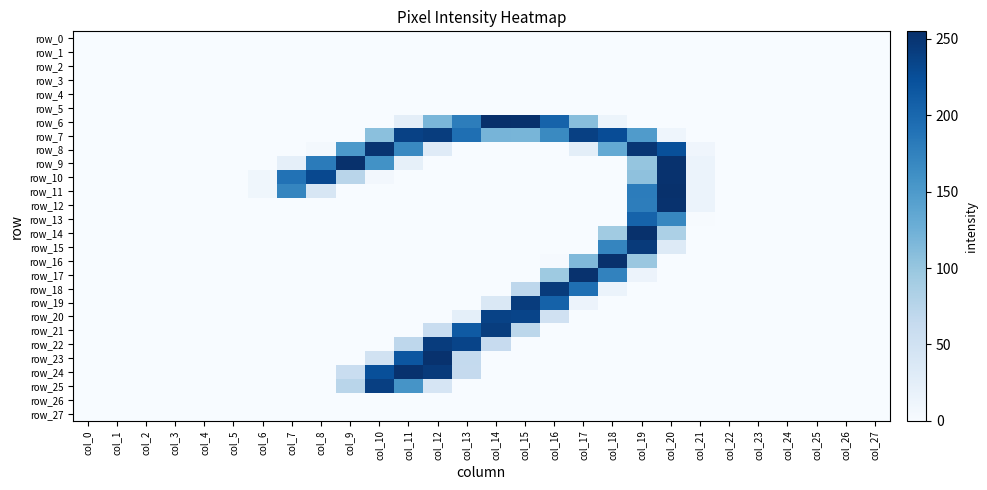

Reading right to left, extract all data points from this chart.

row_0: col_27=0	col_26=0	col_25=0	col_24=0	col_23=0	col_22=0	col_21=0	col_20=0	col_19=0	col_18=0	col_17=0	col_16=0	col_15=0	col_14=0	col_13=0	col_12=0	col_11=0	col_10=0	col_9=0	col_8=0	col_7=0	col_6=0	col_5=0	col_4=0	col_3=0	col_2=0	col_1=0	col_0=0
row_1: col_27=0	col_26=0	col_25=0	col_24=0	col_23=0	col_22=0	col_21=0	col_20=0	col_19=0	col_18=0	col_17=0	col_16=0	col_15=0	col_14=0	col_13=0	col_12=0	col_11=0	col_10=0	col_9=0	col_8=0	col_7=0	col_6=0	col_5=0	col_4=0	col_3=0	col_2=0	col_1=0	col_0=0
row_2: col_27=0	col_26=0	col_25=0	col_24=0	col_23=0	col_22=0	col_21=0	col_20=0	col_19=0	col_18=0	col_17=0	col_16=0	col_15=0	col_14=0	col_13=0	col_12=0	col_11=0	col_10=0	col_9=0	col_8=0	col_7=0	col_6=0	col_5=0	col_4=0	col_3=0	col_2=0	col_1=0	col_0=0
row_3: col_27=0	col_26=0	col_25=0	col_24=0	col_23=0	col_22=0	col_21=0	col_20=0	col_19=0	col_18=0	col_17=0	col_16=0	col_15=0	col_14=0	col_13=0	col_12=0	col_11=0	col_10=0	col_9=0	col_8=0	col_7=0	col_6=0	col_5=0	col_4=0	col_3=0	col_2=0	col_1=0	col_0=0
row_4: col_27=0	col_26=0	col_25=0	col_24=0	col_23=0	col_22=0	col_21=0	col_20=0	col_19=0	col_18=0	col_17=0	col_16=0	col_15=0	col_14=0	col_13=0	col_12=0	col_11=0	col_10=0	col_9=0	col_8=0	col_7=0	col_6=0	col_5=0	col_4=0	col_3=0	col_2=0	col_1=0	col_0=0
row_5: col_27=0	col_26=0	col_25=0	col_24=0	col_23=0	col_22=0	col_21=0	col_20=0	col_19=0	col_18=0	col_17=0	col_16=0	col_15=0	col_14=0	col_13=0	col_12=0	col_11=0	col_10=0	col_9=0	col_8=0	col_7=0	col_6=0	col_5=0	col_4=0	col_3=0	col_2=0	col_1=0	col_0=0
row_6: col_27=0	col_26=0	col_25=0	col_24=0	col_23=0	col_22=0	col_21=0	col_20=0	col_19=0	col_18=13	col_17=109	col_16=205	col_15=254	col_14=255	col_13=179	col_12=118	col_11=24	col_10=0	col_9=0	col_8=0	col_7=0	col_6=0	col_5=0	col_4=0	col_3=0	col_2=0	col_1=0	col_0=0
row_7: col_27=0	col_26=0	col_25=0	col_24=0	col_23=0	col_22=0	col_21=0	col_20=11	col_19=148	col_18=227	col_17=239	col_16=167	col_15=119	col_14=120	col_13=193	col_12=242	col_11=238	col_10=107	col_9=0	col_8=0	col_7=0	col_6=0	col_5=0	col_4=0	col_3=0	col_2=0	col_1=0	col_0=0
row_8: col_27=0	col_26=0	col_25=0	col_24=0	col_23=0	col_22=0	col_21=10	col_20=224	col_19=249	col_18=133	col_17=25	col_16=0	col_15=0	col_14=0	col_13=0	col_12=30	col_11=168	col_10=251	col_9=151	col_8=5	col_7=0	col_6=0	col_5=0	col_4=0	col_3=0	col_2=0	col_1=0	col_0=0
row_9: col_27=0	col_26=0	col_25=0	col_24=0	col_23=0	col_22=0	col_21=15	col_20=253	col_19=101	col_18=0	col_17=0	col_16=0	col_15=0	col_14=0	col_13=0	col_12=0	col_11=21	col_10=159	col_9=254	col_8=181	col_7=22	col_6=0	col_5=0	col_4=0	col_3=0	col_2=0	col_1=0	col_0=0
row_10: col_27=0	col_26=0	col_25=0	col_24=0	col_23=0	col_22=0	col_21=15	col_20=253	col_19=105	col_18=0	col_17=0	col_16=0	col_15=0	col_14=0	col_13=0	col_12=0	col_11=0	col_10=6	col_9=74	col_8=231	col_7=190	col_6=9	col_5=0	col_4=0	col_3=0	col_2=0	col_1=0	col_0=0
row_11: col_27=0	col_26=0	col_25=0	col_24=0	col_23=0	col_22=0	col_21=15	col_20=254	col_19=180	col_18=0	col_17=0	col_16=0	col_15=0	col_14=0	col_13=0	col_12=0	col_11=0	col_10=0	col_9=0	col_8=40	col_7=171	col_6=9	col_5=0	col_4=0	col_3=0	col_2=0	col_1=0	col_0=0
row_12: col_27=0	col_26=0	col_25=0	col_24=0	col_23=0	col_22=0	col_21=15	col_20=253	col_19=179	col_18=0	col_17=0	col_16=0	col_15=0	col_14=0	col_13=0	col_12=0	col_11=0	col_10=0	col_9=0	col_8=0	col_7=0	col_6=0	col_5=0	col_4=0	col_3=0	col_2=0	col_1=0	col_0=0
row_13: col_27=0	col_26=0	col_25=0	col_24=0	col_23=0	col_22=0	col_21=1	col_20=170	col_19=205	col_18=0	col_17=0	col_16=0	col_15=0	col_14=0	col_13=0	col_12=0	col_11=0	col_10=0	col_9=0	col_8=0	col_7=0	col_6=0	col_5=0	col_4=0	col_3=0	col_2=0	col_1=0	col_0=0
row_14: col_27=0	col_26=0	col_25=0	col_24=0	col_23=0	col_22=0	col_21=0	col_20=84	col_19=254	col_18=93	col_17=0	col_16=0	col_15=0	col_14=0	col_13=0	col_12=0	col_11=0	col_10=0	col_9=0	col_8=0	col_7=0	col_6=0	col_5=0	col_4=0	col_3=0	col_2=0	col_1=0	col_0=0
row_15: col_27=0	col_26=0	col_25=0	col_24=0	col_23=0	col_22=0	col_21=0	col_20=32	col_19=245	col_18=171	col_17=0	col_16=0	col_15=0	col_14=0	col_13=0	col_12=0	col_11=0	col_10=0	col_9=0	col_8=0	col_7=0	col_6=0	col_5=0	col_4=0	col_3=0	col_2=0	col_1=0	col_0=0
row_16: col_27=0	col_26=0	col_25=0	col_24=0	col_23=0	col_22=0	col_21=0	col_20=0	col_19=98	col_18=254	col_17=114	col_16=2	col_15=0	col_14=0	col_13=0	col_12=0	col_11=0	col_10=0	col_9=0	col_8=0	col_7=0	col_6=0	col_5=0	col_4=0	col_3=0	col_2=0	col_1=0	col_0=0
row_17: col_27=0	col_26=0	col_25=0	col_24=0	col_23=0	col_22=0	col_21=0	col_20=0	col_19=14	col_18=174	col_17=253	col_16=95	col_15=0	col_14=0	col_13=0	col_12=0	col_11=0	col_10=0	col_9=0	col_8=0	col_7=0	col_6=0	col_5=0	col_4=0	col_3=0	col_2=0	col_1=0	col_0=0
row_18: col_27=0	col_26=0	col_25=0	col_24=0	col_23=0	col_22=0	col_21=0	col_20=0	col_19=0	col_18=15	col_17=193	col_16=244	col_15=70	col_14=0	col_13=0	col_12=0	col_11=0	col_10=0	col_9=0	col_8=0	col_7=0	col_6=0	col_5=0	col_4=0	col_3=0	col_2=0	col_1=0	col_0=0
row_19: col_27=0	col_26=0	col_25=0	col_24=0	col_23=0	col_22=0	col_21=0	col_20=0	col_19=0	col_18=0	col_17=14	col_16=206	col_15=243	col_14=37	col_13=0	col_12=0	col_11=0	col_10=0	col_9=0	col_8=0	col_7=0	col_6=0	col_5=0	col_4=0	col_3=0	col_2=0	col_1=0	col_0=0
row_20: col_27=0	col_26=0	col_25=0	col_24=0	col_23=0	col_22=0	col_21=0	col_20=0	col_19=0	col_18=0	col_17=0	col_16=50	col_15=235	col_14=237	col_13=23	col_12=0	col_11=0	col_10=0	col_9=0	col_8=0	col_7=0	col_6=0	col_5=0	col_4=0	col_3=0	col_2=0	col_1=0	col_0=0
row_21: col_27=0	col_26=0	col_25=0	col_24=0	col_23=0	col_22=0	col_21=0	col_20=0	col_19=0	col_18=0	col_17=0	col_16=0	col_15=71	col_14=242	col_13=214	col_12=59	col_11=0	col_10=0	col_9=0	col_8=0	col_7=0	col_6=0	col_5=0	col_4=0	col_3=0	col_2=0	col_1=0	col_0=0
row_22: col_27=0	col_26=0	col_25=0	col_24=0	col_23=0	col_22=0	col_21=0	col_20=0	col_19=0	col_18=0	col_17=0	col_16=0	col_15=0	col_14=62	col_13=235	col_12=243	col_11=70	col_10=0	col_9=0	col_8=0	col_7=0	col_6=0	col_5=0	col_4=0	col_3=0	col_2=0	col_1=0	col_0=0
row_23: col_27=0	col_26=0	col_25=0	col_24=0	col_23=0	col_22=0	col_21=0	col_20=0	col_19=0	col_18=0	col_17=0	col_16=0	col_15=0	col_14=0	col_13=65	col_12=253	col_11=218	col_10=48	col_9=0	col_8=0	col_7=0	col_6=0	col_5=0	col_4=0	col_3=0	col_2=0	col_1=0	col_0=0
row_24: col_27=0	col_26=0	col_25=0	col_24=0	col_23=0	col_22=0	col_21=0	col_20=0	col_19=0	col_18=0	col_17=0	col_16=0	col_15=0	col_14=0	col_13=64	col_12=245	col_11=253	col_10=225	col_9=59	col_8=0	col_7=0	col_6=0	col_5=0	col_4=0	col_3=0	col_2=0	col_1=0	col_0=0
row_25: col_27=0	col_26=0	col_25=0	col_24=0	col_23=0	col_22=0	col_21=0	col_20=0	col_19=0	col_18=0	col_17=0	col_16=0	col_15=0	col_14=0	col_13=0	col_12=42	col_11=156	col_10=240	col_9=74	col_8=0	col_7=0	col_6=0	col_5=0	col_4=0	col_3=0	col_2=0	col_1=0	col_0=0
row_26: col_27=0	col_26=0	col_25=0	col_24=0	col_23=0	col_22=0	col_21=0	col_20=0	col_19=0	col_18=0	col_17=0	col_16=0	col_15=0	col_14=0	col_13=0	col_12=0	col_11=0	col_10=0	col_9=0	col_8=0	col_7=0	col_6=0	col_5=0	col_4=0	col_3=0	col_2=0	col_1=0	col_0=0
row_27: col_27=0	col_26=0	col_25=0	col_24=0	col_23=0	col_22=0	col_21=0	col_20=0	col_19=0	col_18=0	col_17=0	col_16=0	col_15=0	col_14=0	col_13=0	col_12=0	col_11=0	col_10=0	col_9=0	col_8=0	col_7=0	col_6=0	col_5=0	col_4=0	col_3=0	col_2=0	col_1=0	col_0=0